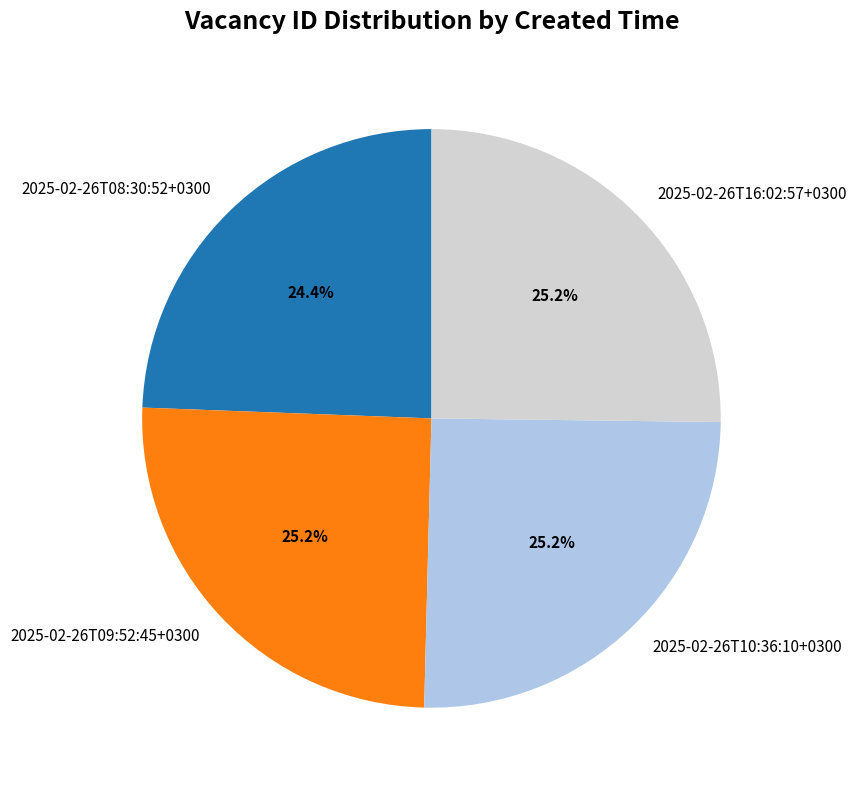

What is the smallest slice in the pie chart?

2025-02-26T08:30:52+0300